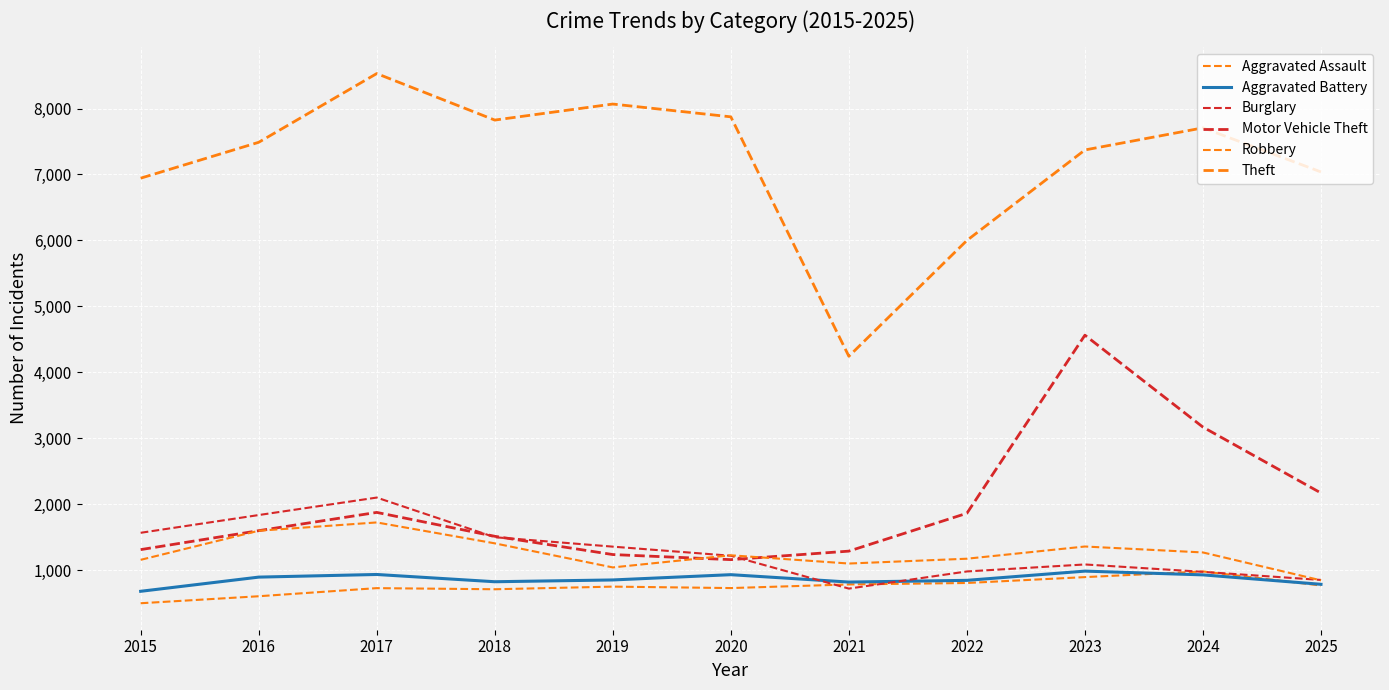

What is the minimum value shown in the chart?

500